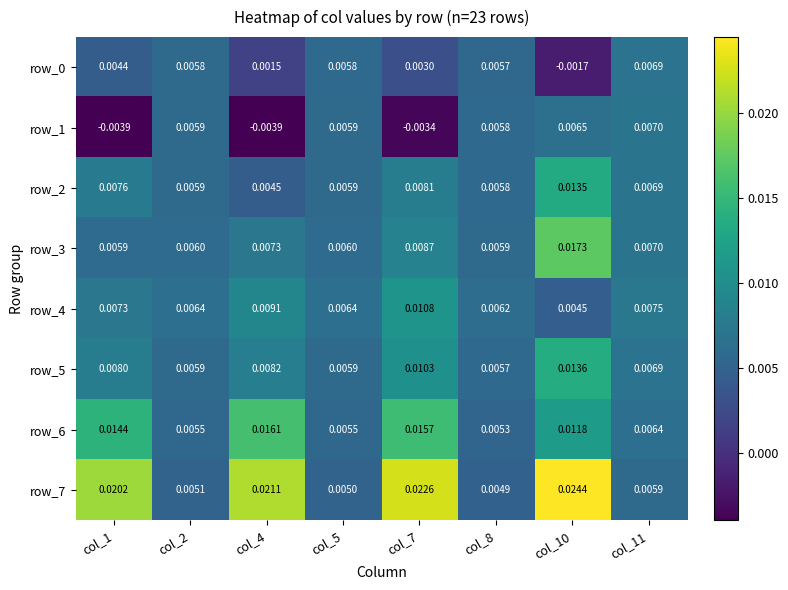

Is the value of row_1 at col_4 greater than the value of row_5 at col_8?

No